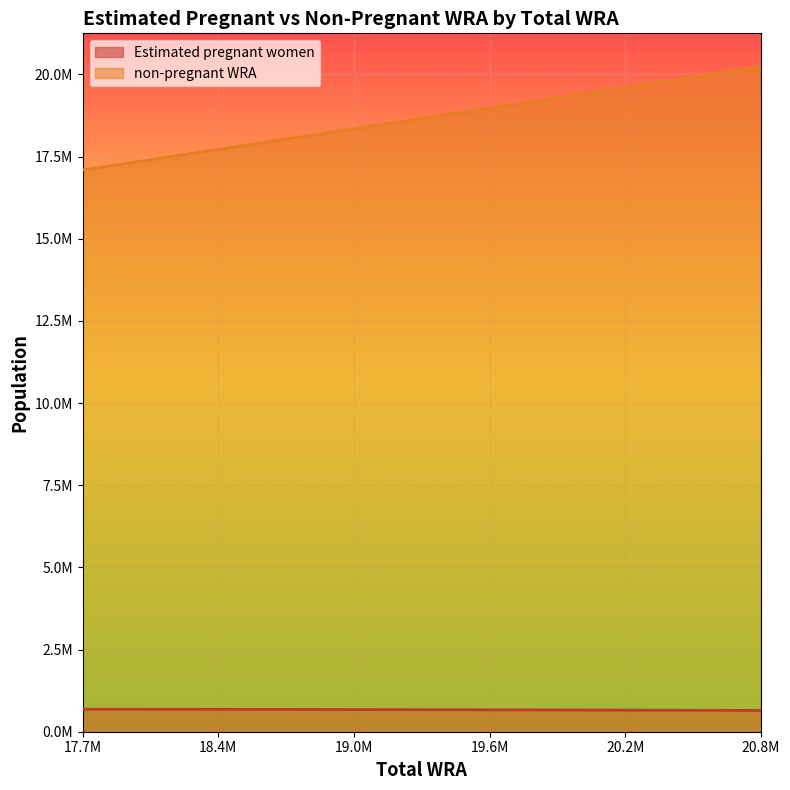

How many categories are shown in the chart?

11